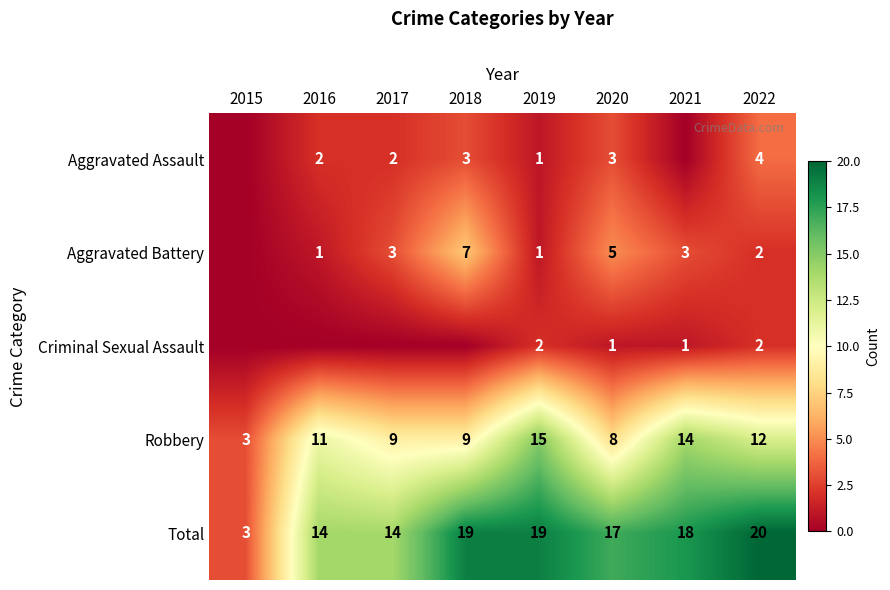

True or false: Robbery has a value of 17 at 2016.

False